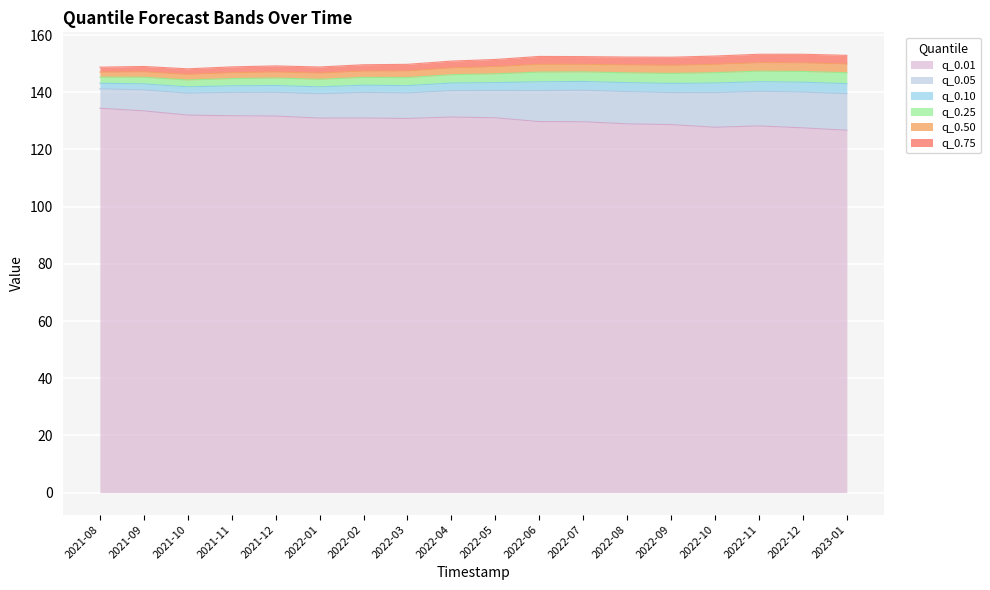

True or false: q_0.01 and q_0.25 cross at least once.

False